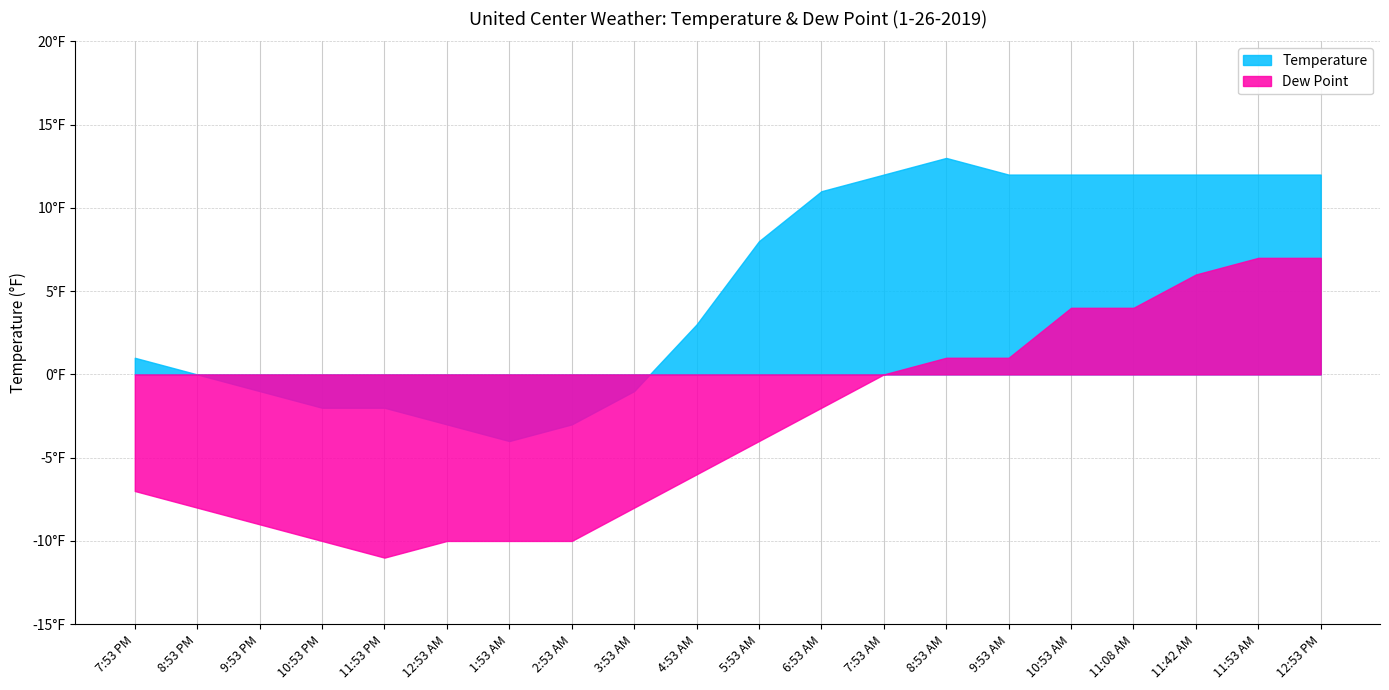

Where is Temperature nearest to the value 4?

4:53 AM